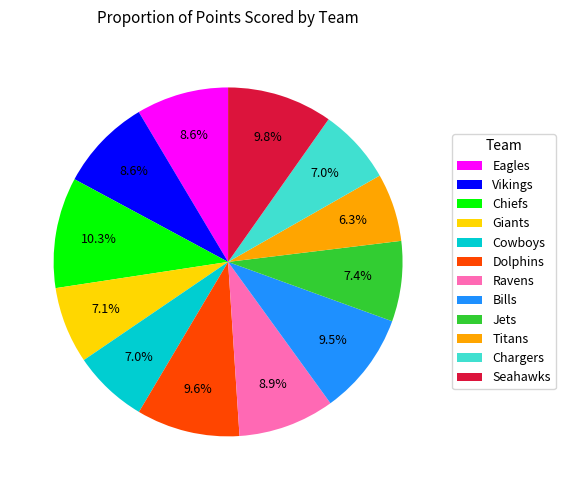

To the nearest percent, what portion does Giants represent?

7%